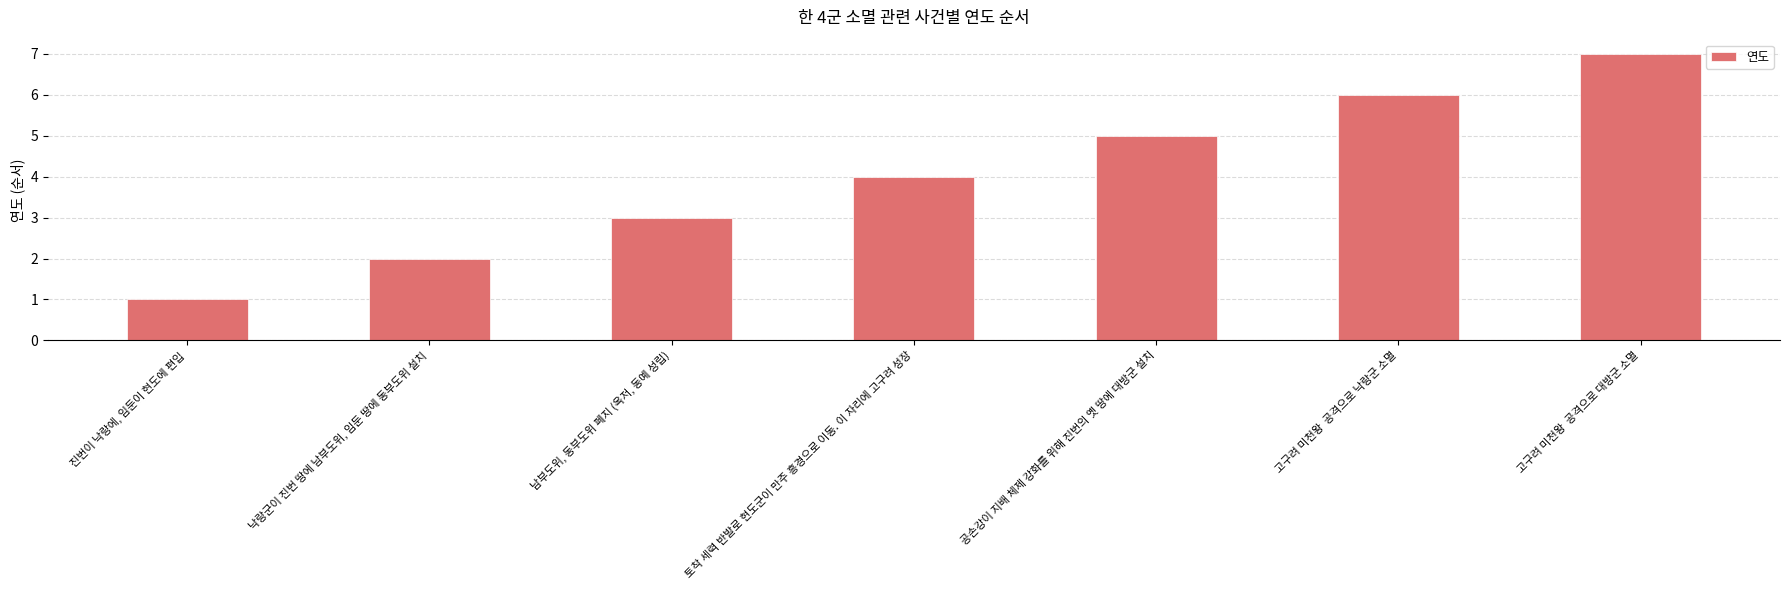

Rank the categories by value from lowest to highest.

진번이 낙랑에, 임둔이 현도에 편입, 낙랑군이 진번 땅에 남부도위, 임둔 땅에 동부도위 설치, 남부도위, 동부도위 폐지 (옥저, 동예 성립), 토착 세력 반발로 현도군이 만주 흥경으로 이동. 이 자리에 고구려 성장, 공손강이 지배 체제 강화를 위해 진번의 옛 땅에 대방군 설치, 고구려 미천왕  공격으로 낙랑군 소멸, 고구려 미천왕  공격으로 대방군 소멸